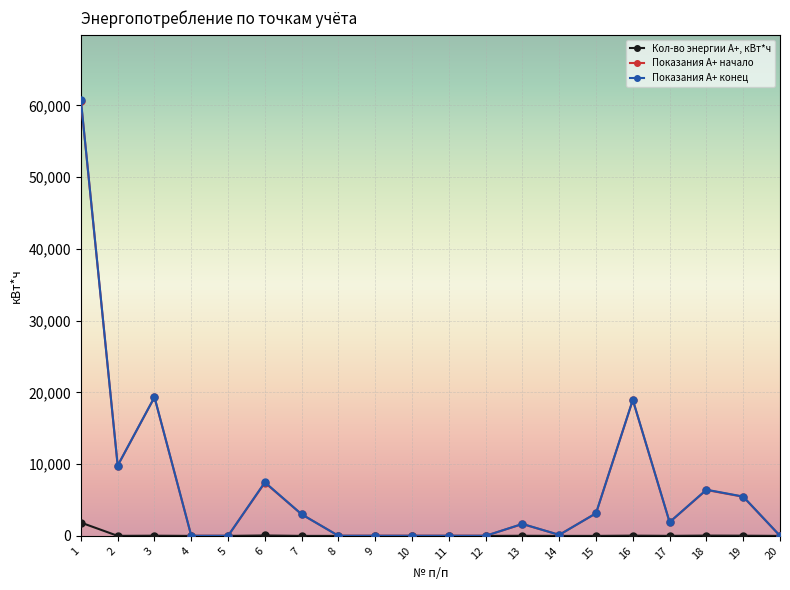

At which category does Показания А+ начало reach its first local valley?

2